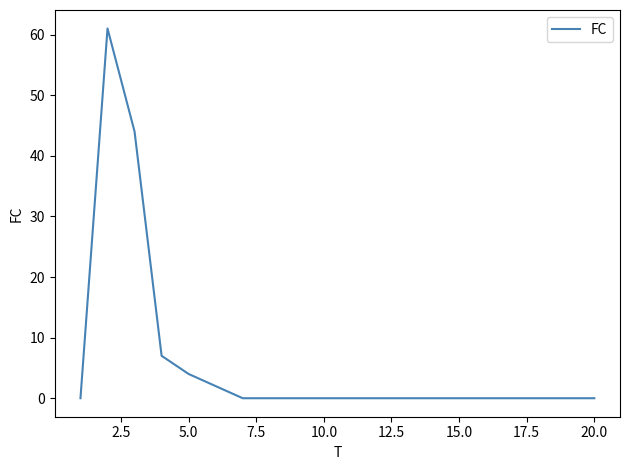

What is the greatest value displayed?

61